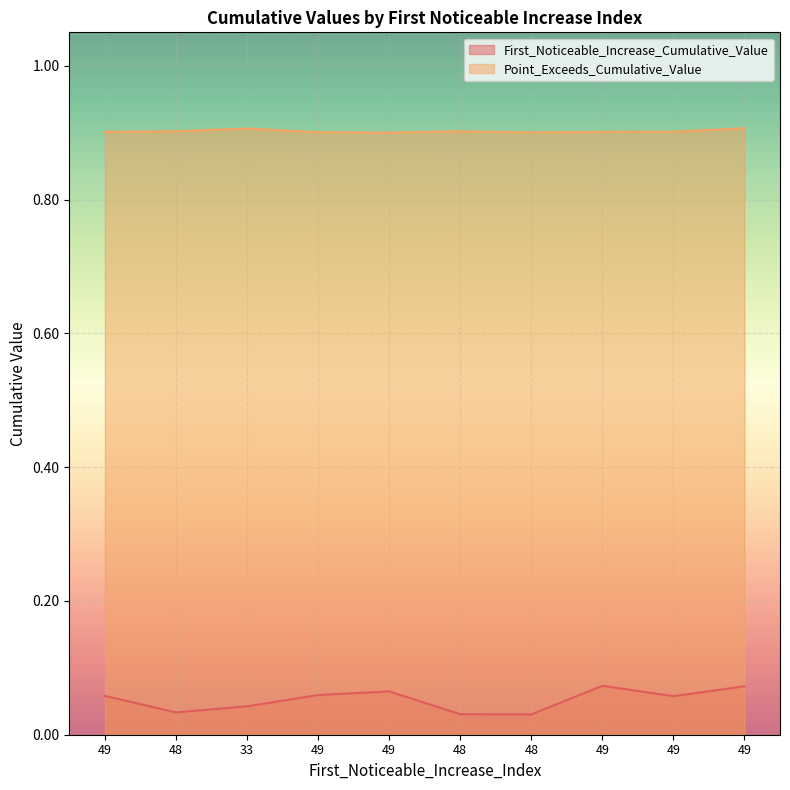

Does the chart display data point markers on the line(s)?

No